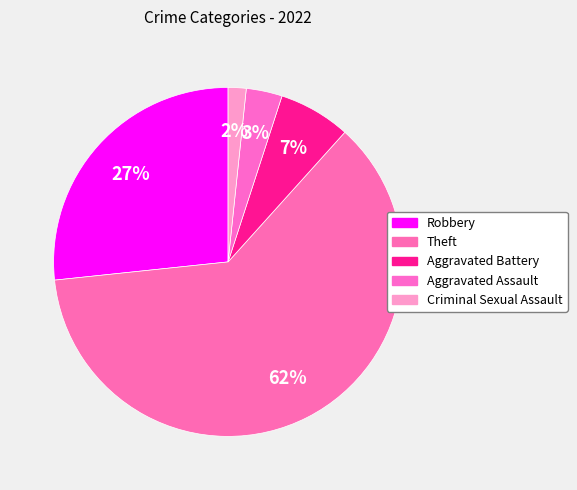

What percentage is the Aggravated Battery slice, to the nearest percent?

7%